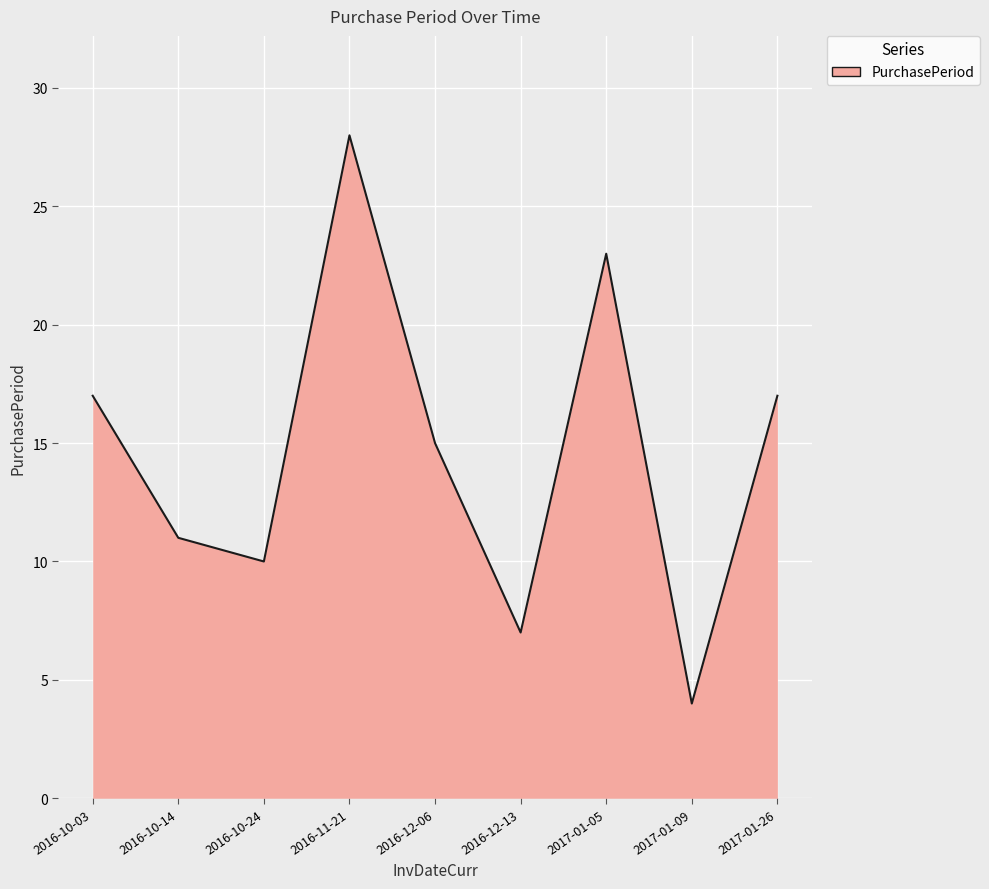

Approximately how many times larger is the value at 2017-01-09 compared to 2016-11-21?

0.1